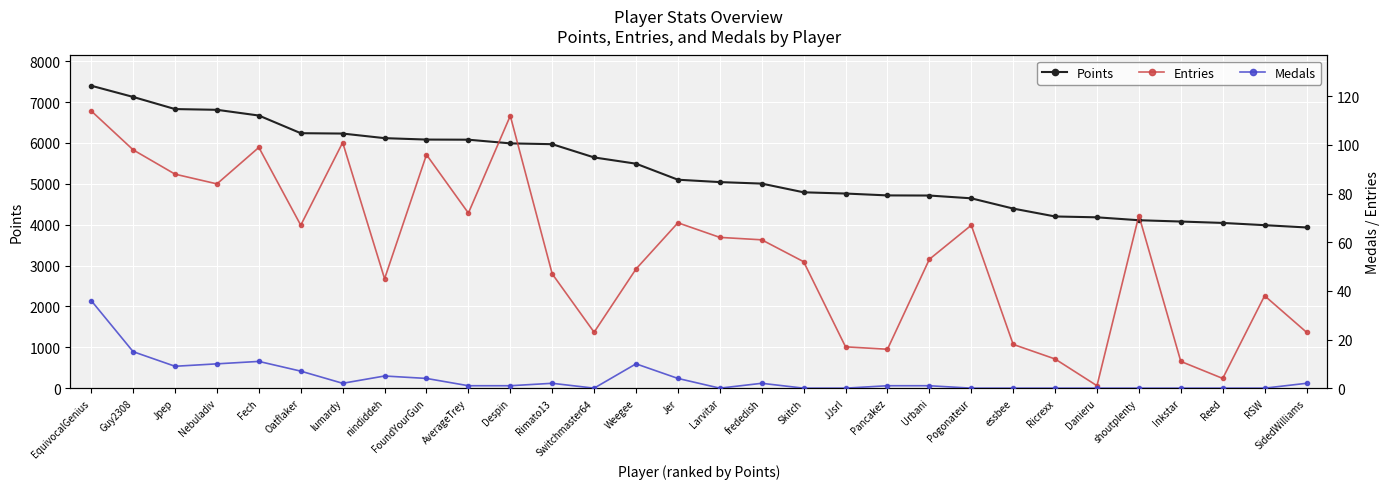

Reading left to right, extract all data points from this chart.

Points: EquivocalGenius=7398	Guy2308=7124	Jpep=6827	Nebuladiv=6809	Fech=6669	Oatflaker=6237	lumardy=6228	nindiddeh=6116	FoundYourGun=6081	AverageTrey=6078	Despin=5988	Rimato13=5968	Switchmaster64=5644	Weegee=5491	Jer=5099	Larvitar=5041	frededish=5004	Skitch=4791	JJsrl=4761	Pancakez=4715	Urbani=4712	Pogonateur=4644	essbee=4393	Ricrexx=4200	Danieru=4179	shoutplenty=4108	Inkstar=4076	Reed=4042	RSW=3987	SidedWilliams=3931
Entries: EquivocalGenius=114	Guy2308=98	Jpep=88	Nebuladiv=84	Fech=99	Oatflaker=67	lumardy=101	nindiddeh=45	FoundYourGun=96	AverageTrey=72	Despin=112	Rimato13=47	Switchmaster64=23	Weegee=49	Jer=68	Larvitar=62	frededish=61	Skitch=52	JJsrl=17	Pancakez=16	Urbani=53	Pogonateur=67	essbee=18	Ricrexx=12	Danieru=1	shoutplenty=71	Inkstar=11	Reed=4	RSW=38	SidedWilliams=23
Medals: EquivocalGenius=36	Guy2308=15	Jpep=9	Nebuladiv=10	Fech=11	Oatflaker=7	lumardy=2	nindiddeh=5	FoundYourGun=4	AverageTrey=1	Despin=1	Rimato13=2	Switchmaster64=0	Weegee=10	Jer=4	Larvitar=0	frededish=2	Skitch=0	JJsrl=0	Pancakez=1	Urbani=1	Pogonateur=0	essbee=0	Ricrexx=0	Danieru=0	shoutplenty=0	Inkstar=0	Reed=0	RSW=0	SidedWilliams=2